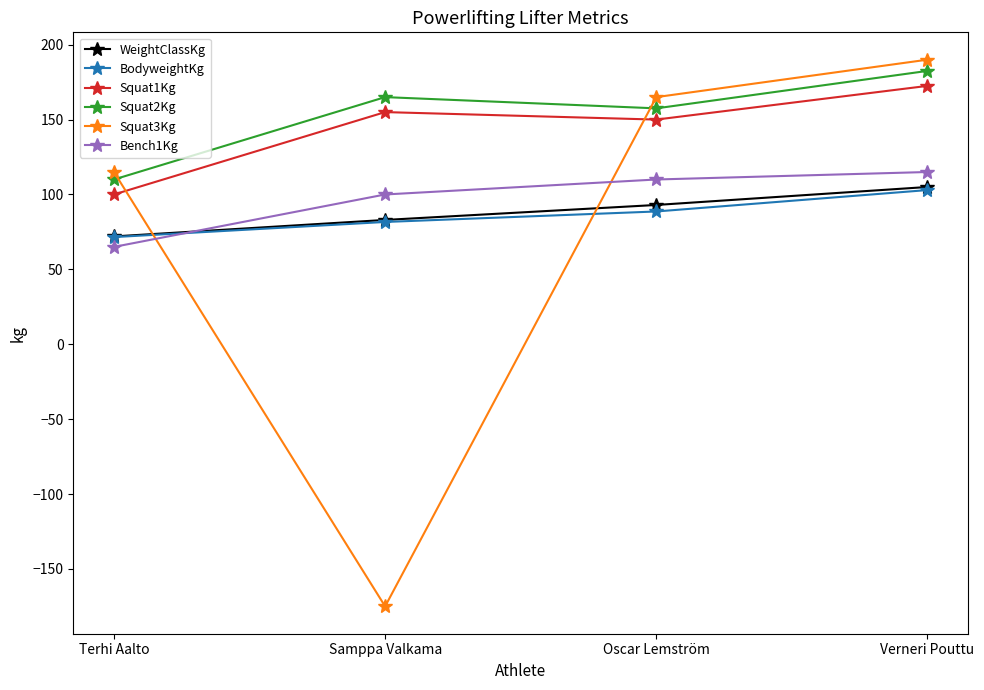

How many times do Squat3Kg and Bench1Kg cross each other?

2